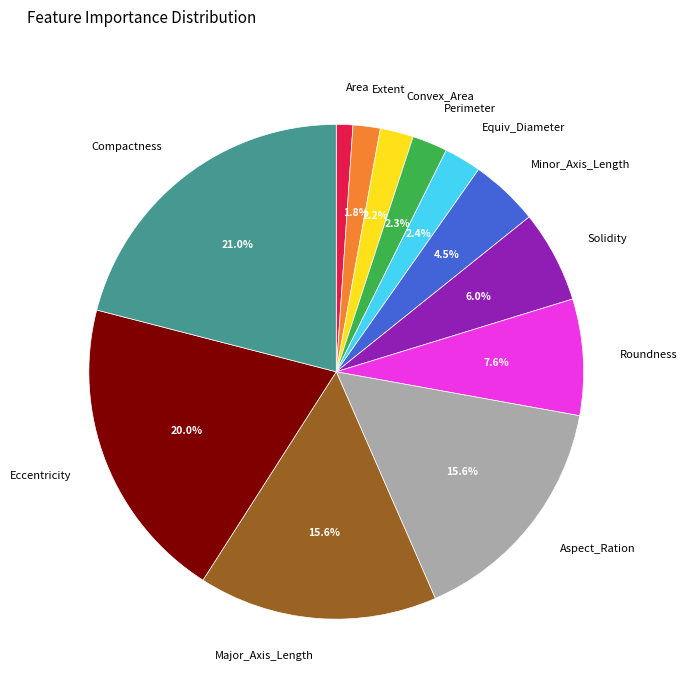

Is there a majority slice in this chart?

No